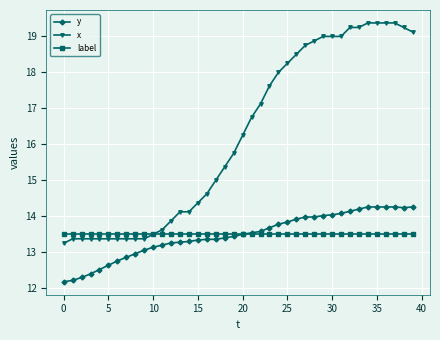

What is the sum of all y values?

538.8